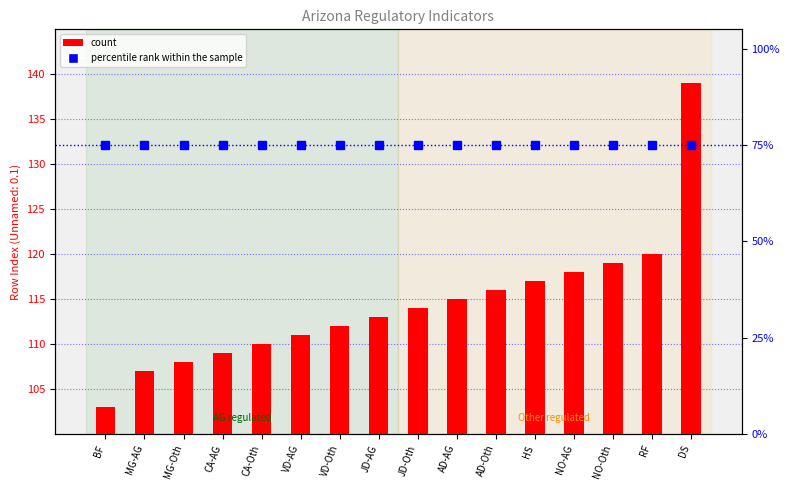

How many groups of bars are there?

16